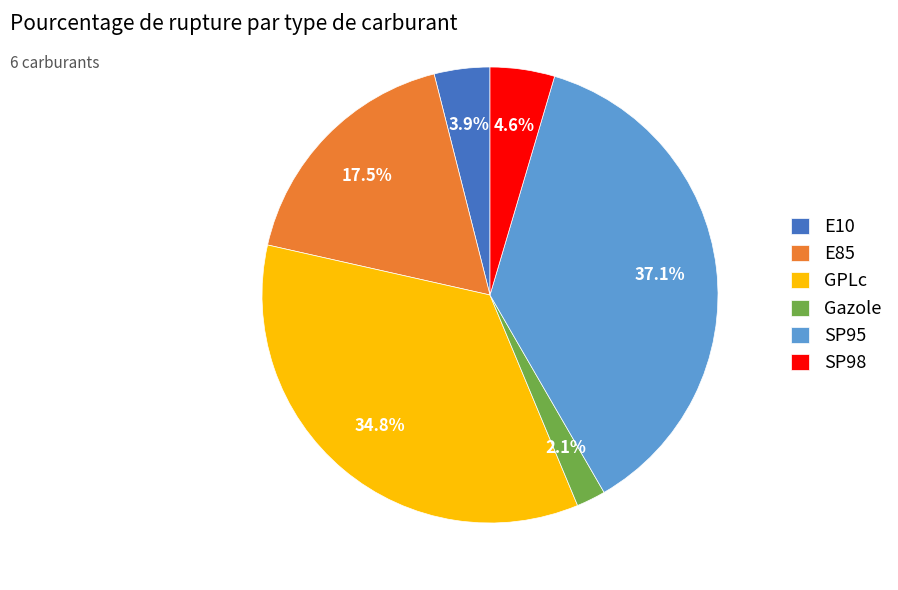

To the nearest percent, what is the difference between the largest and smallest slice percentages?

35%